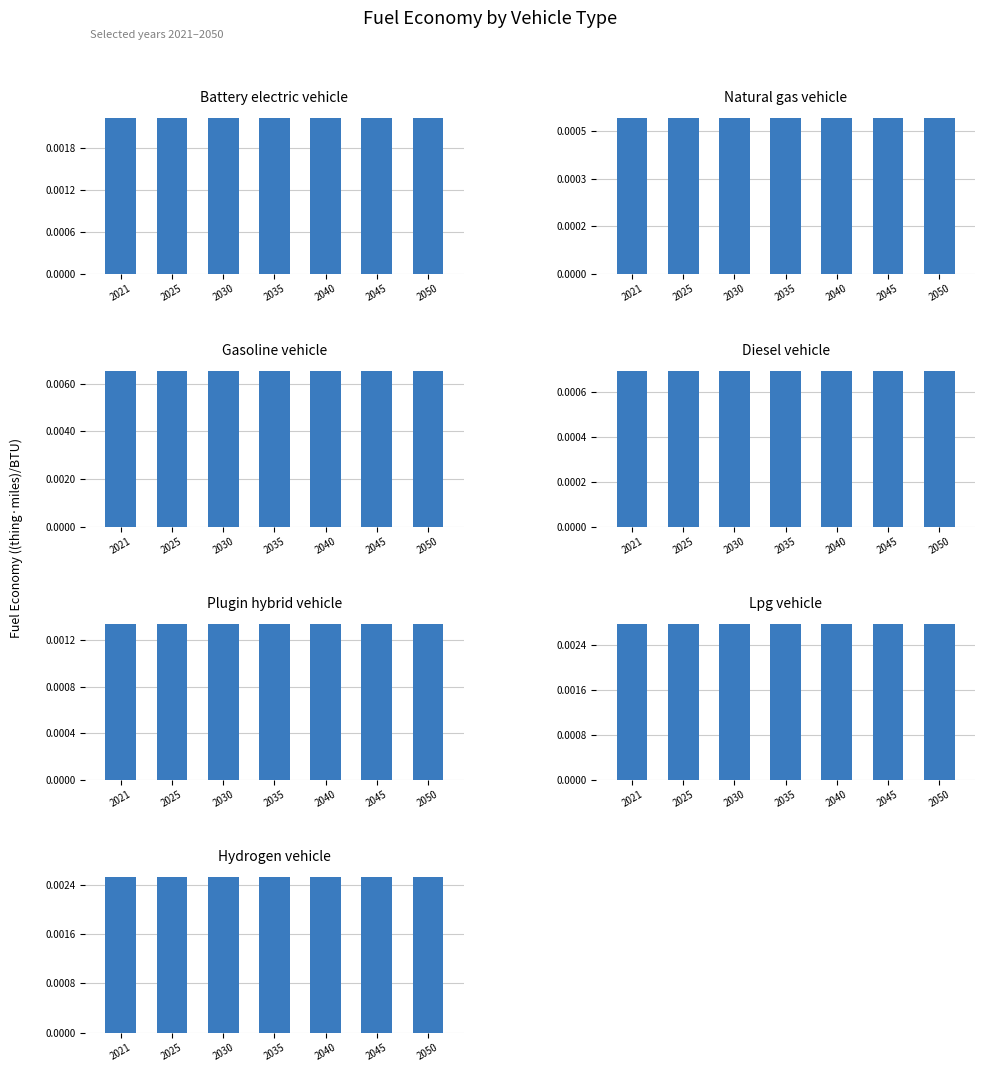

Rank the categories by value from lowest to highest.

natural gas vehicle, diesel vehicle, plugin hybrid vehicle, battery electric vehicle, hydrogen vehicle, LPG vehicle, gasoline vehicle